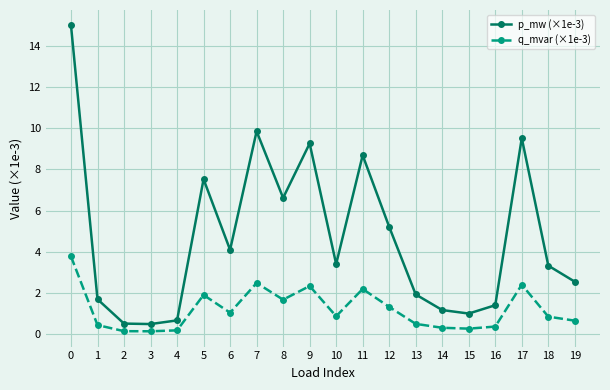

True or false: p_mw (×1e-3) has a value of 0.3 at 16.

False